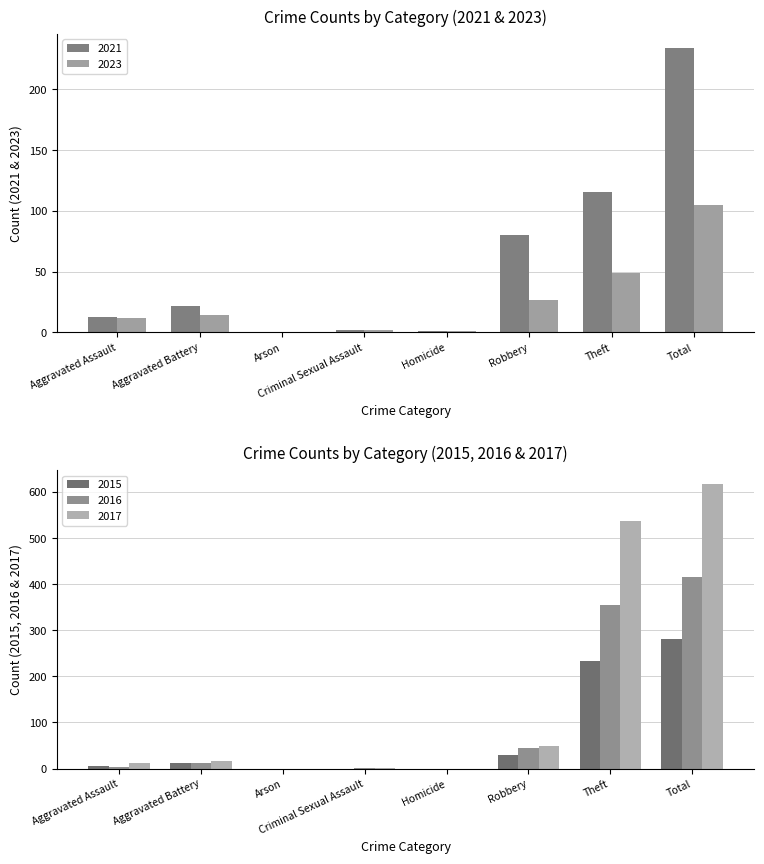

The 2016 series shows 0 at Homicide. True or false?

True